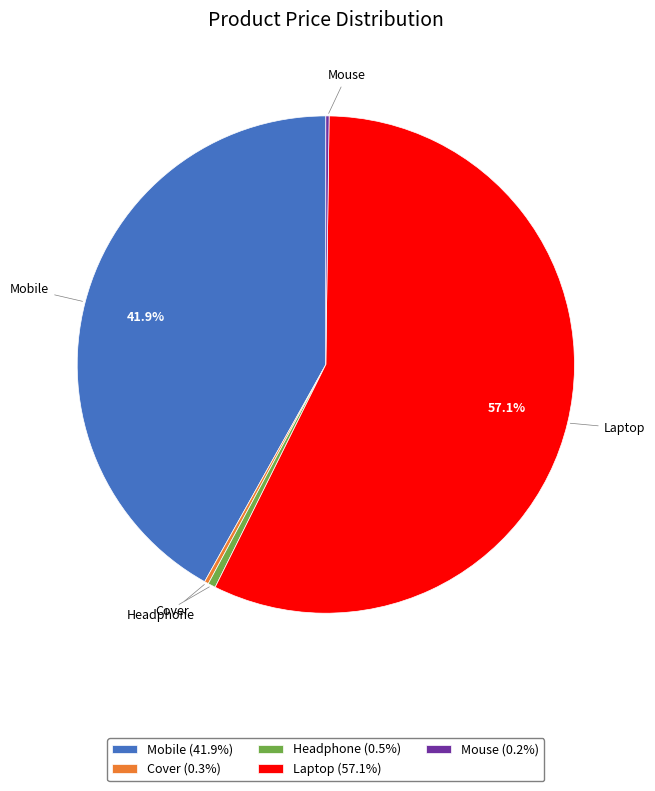

Is Laptop (57.1%) the majority of the pie?

Yes